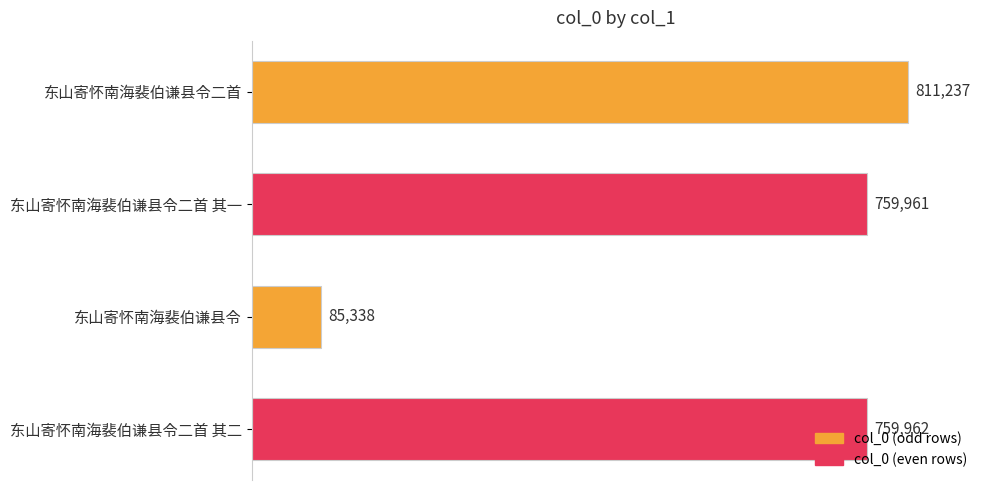

List the labels in order of value, largest first.

东山寄怀南海裴伯谦县令二首, 东山寄怀南海裴伯谦县令二首 其二, 东山寄怀南海裴伯谦县令二首 其一, 东山寄怀南海裴伯谦县令